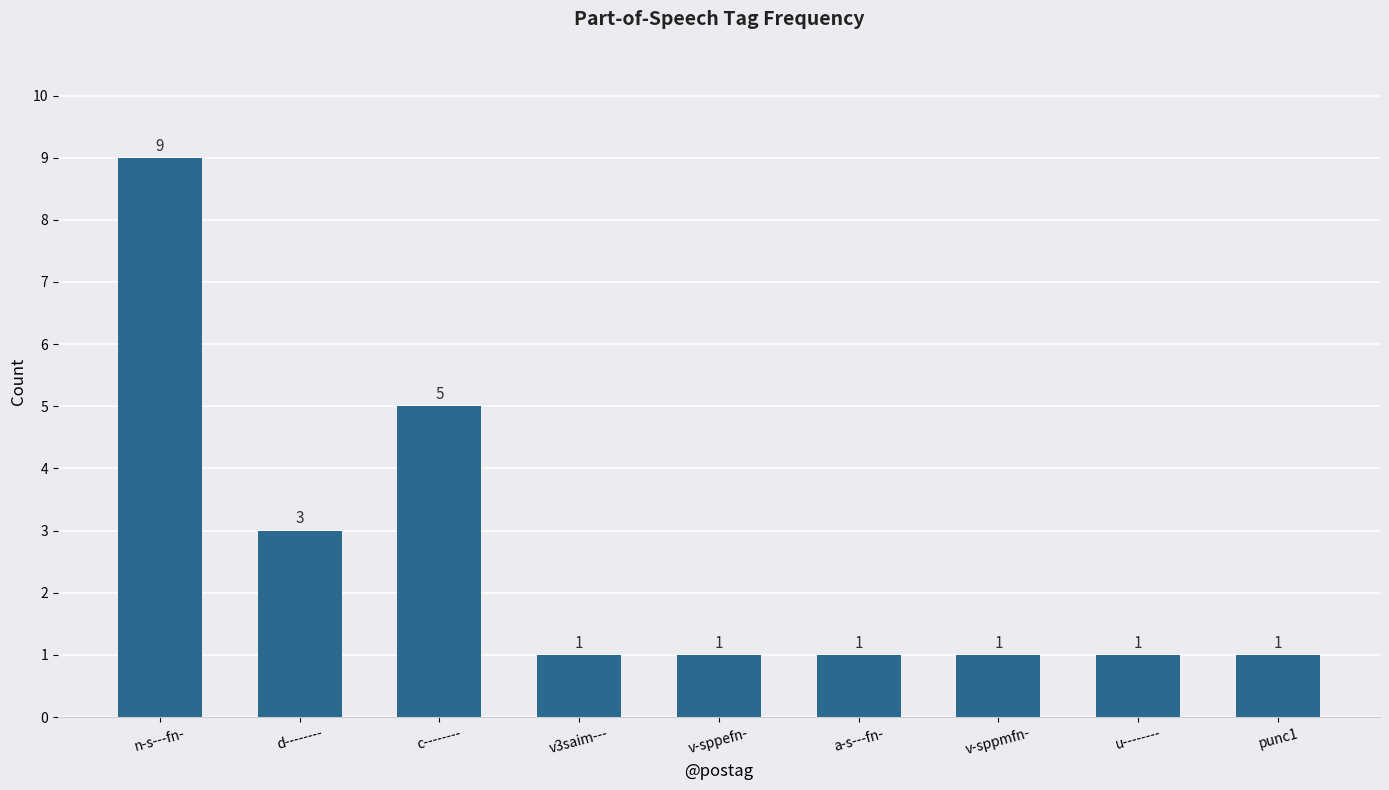

True or false: the data shows 5 at c--------.

True